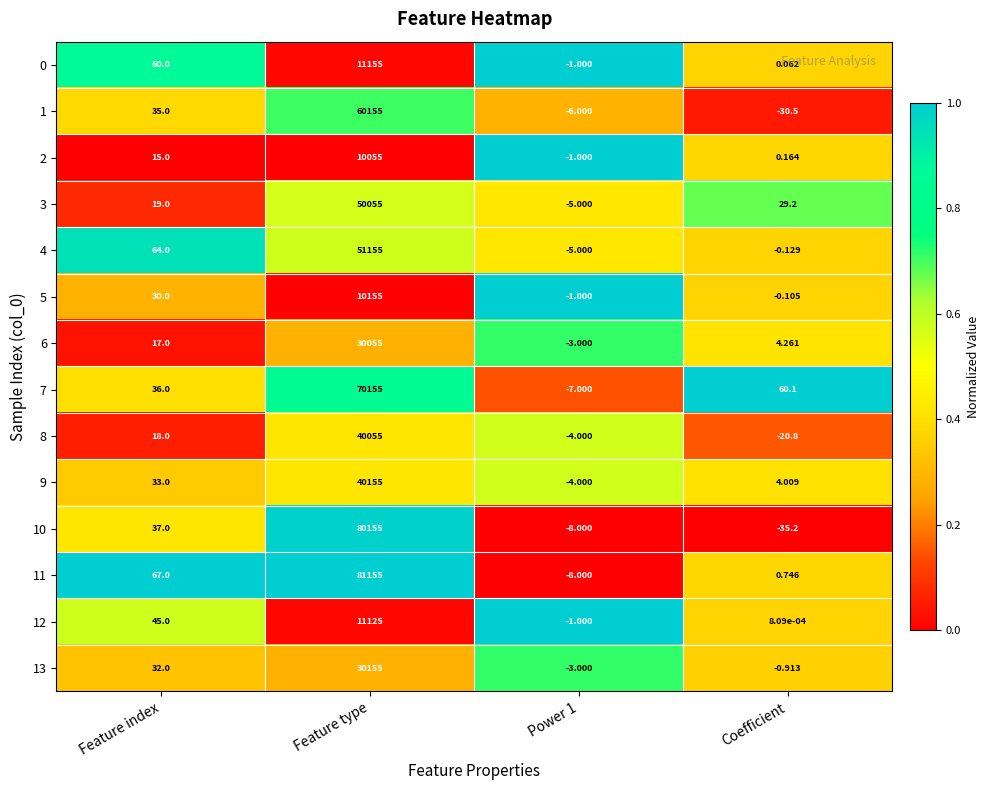

What is the maximum value shown in the chart?

81155.0